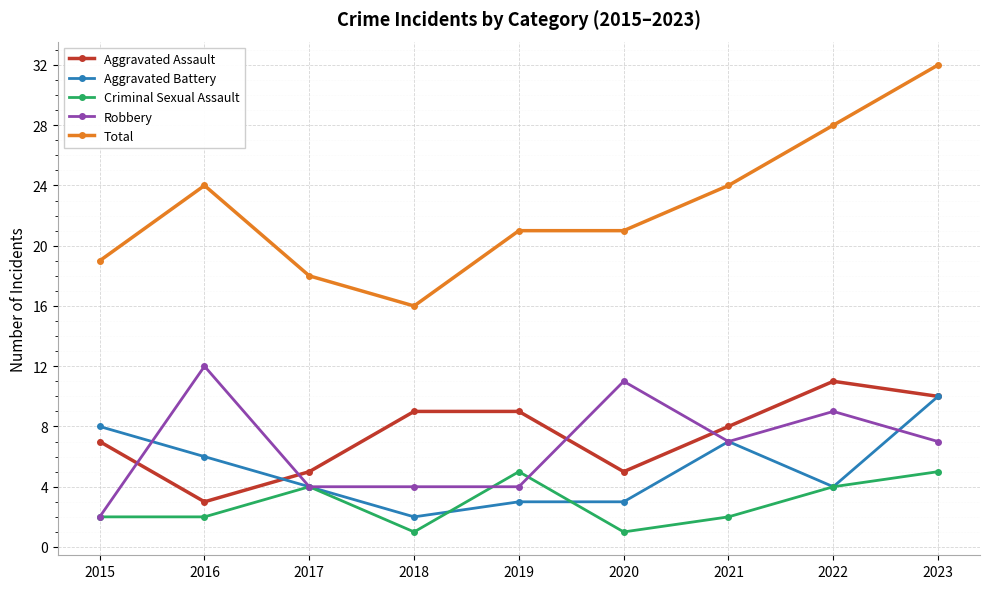

What value does the Aggravated Battery series have at 2022?

4